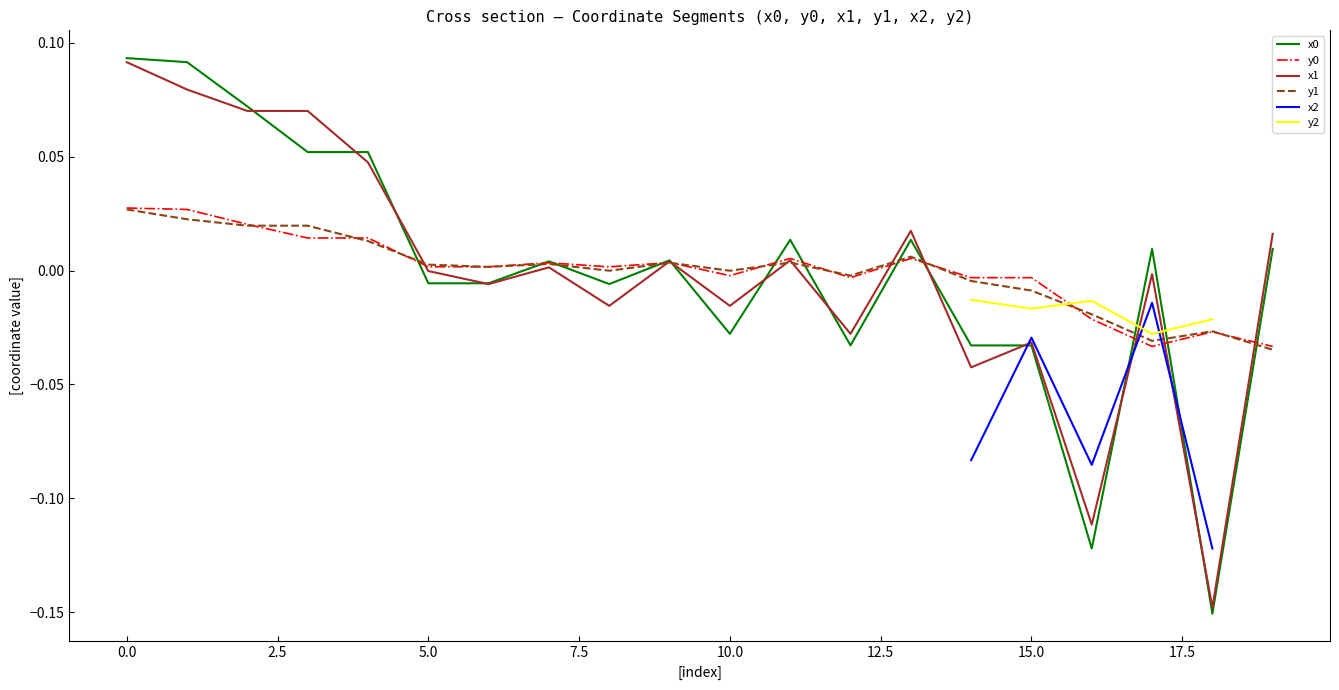

True or false: x2 has more than 1 points higher than both neighbors.

True